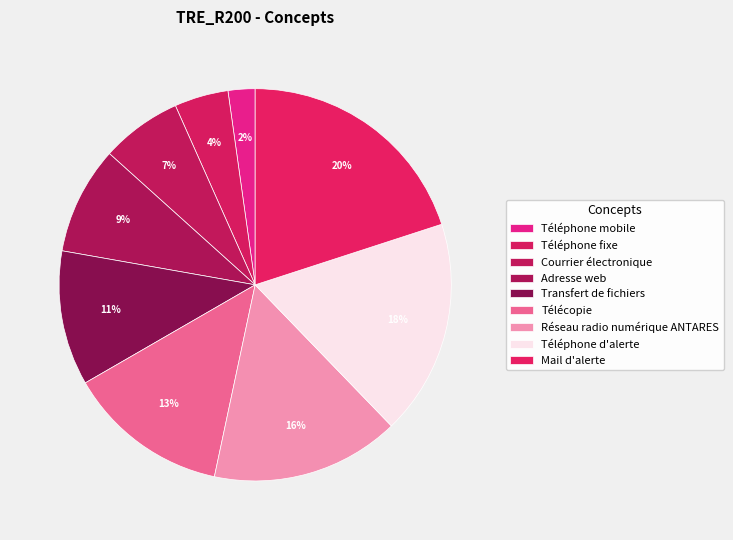

Count the number of slices in the pie.

9